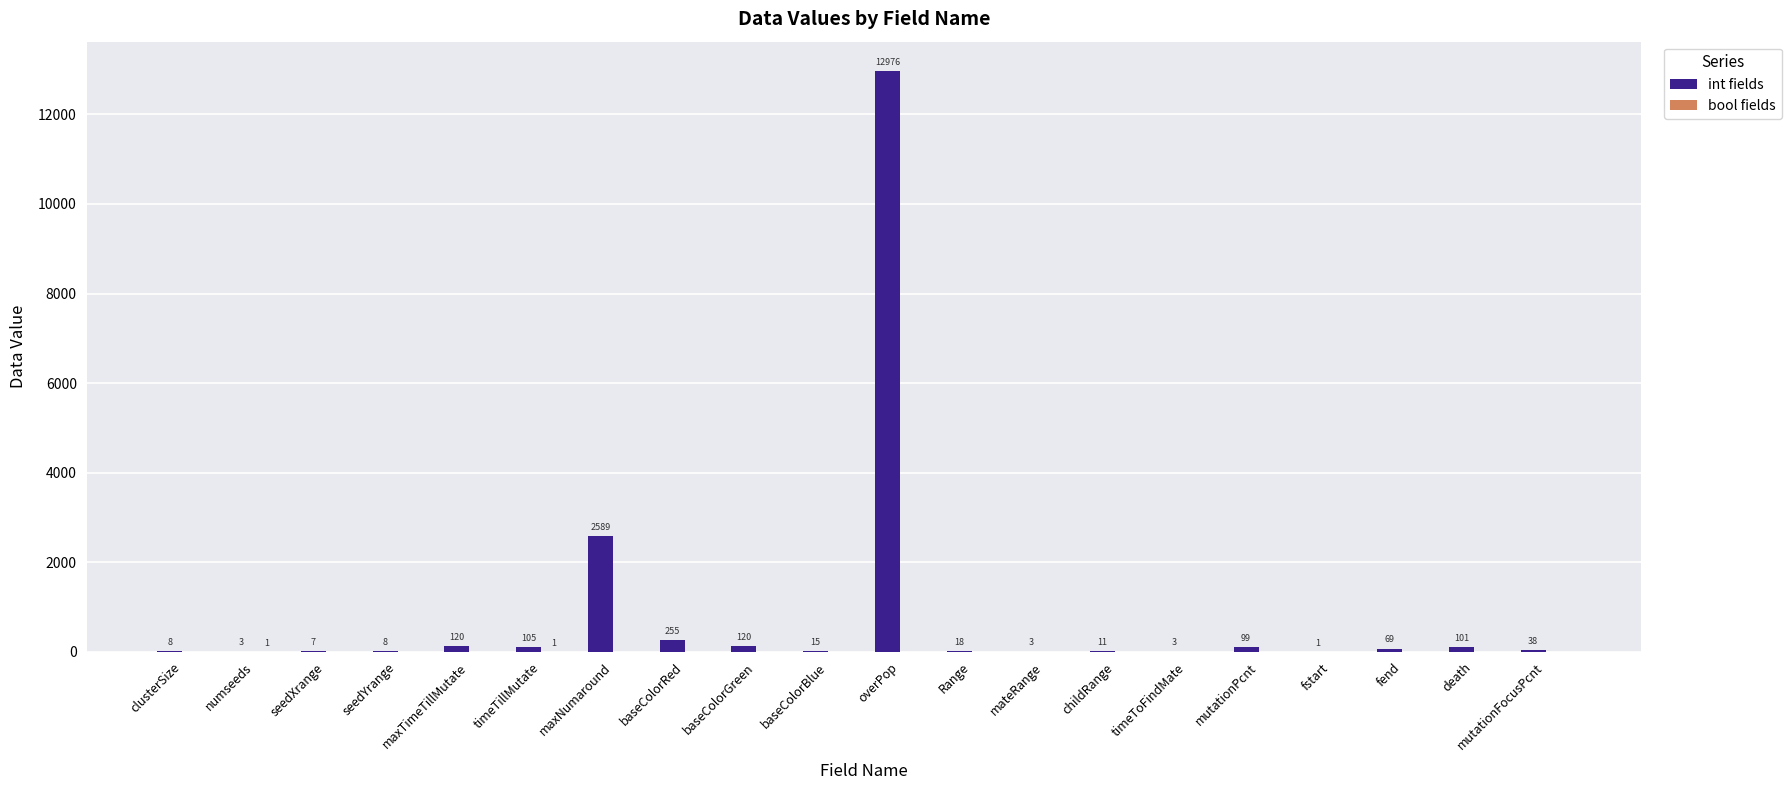

At which category does the chart reach its peak across all series?

overPop